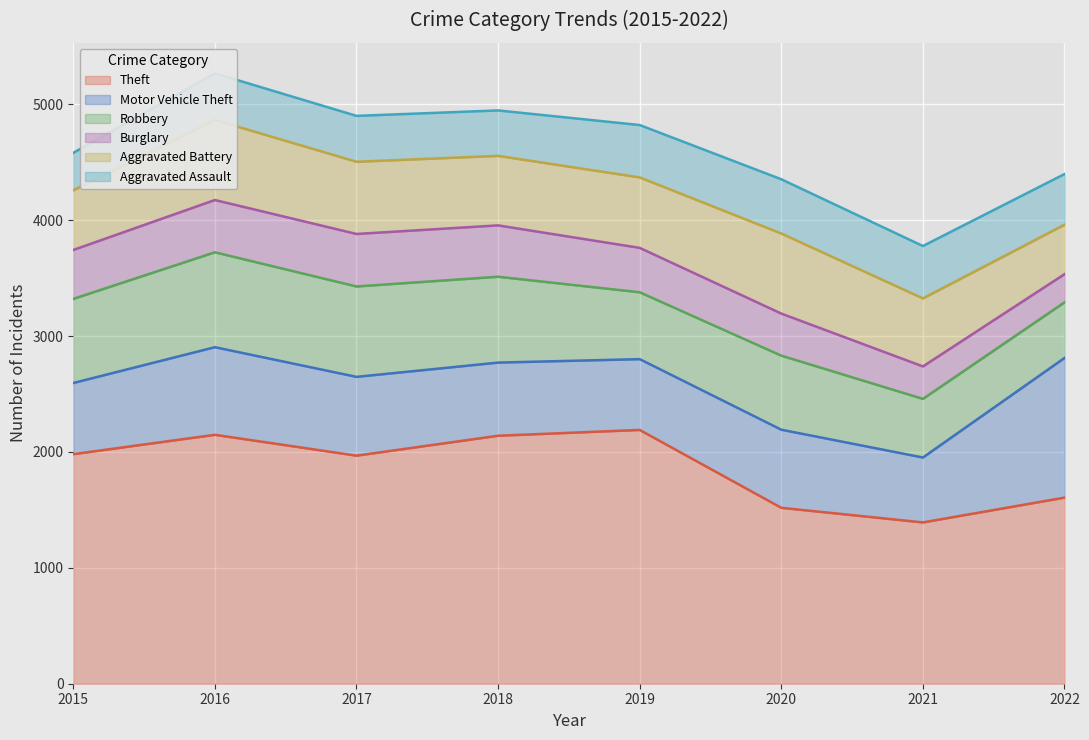

Count the number of categories in the chart.

8